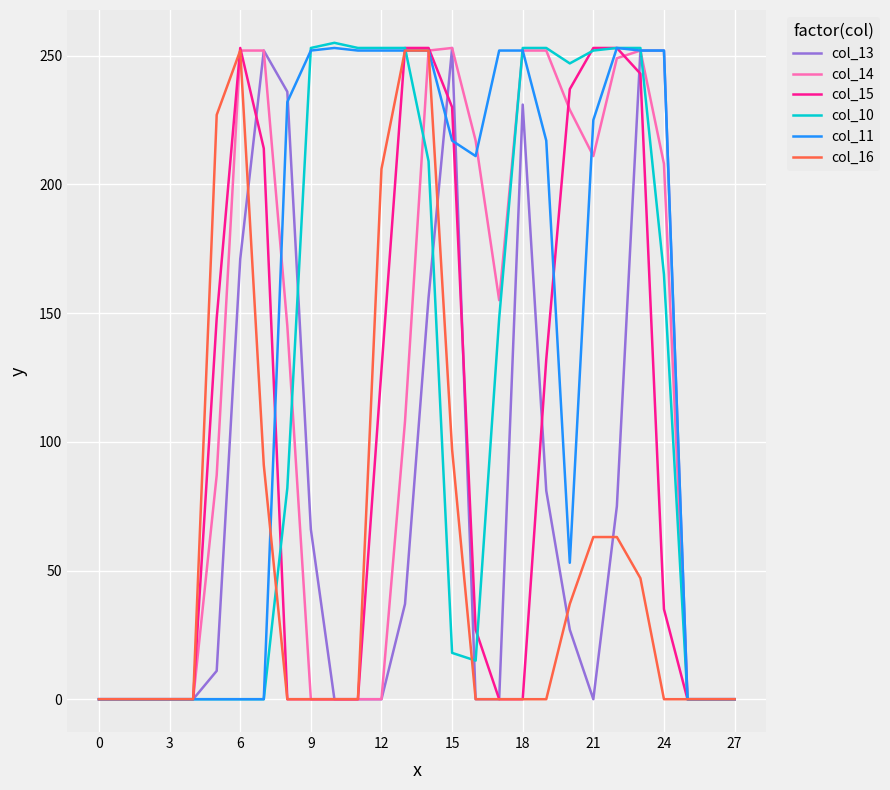

Which series has the largest total across all categories?

col_11